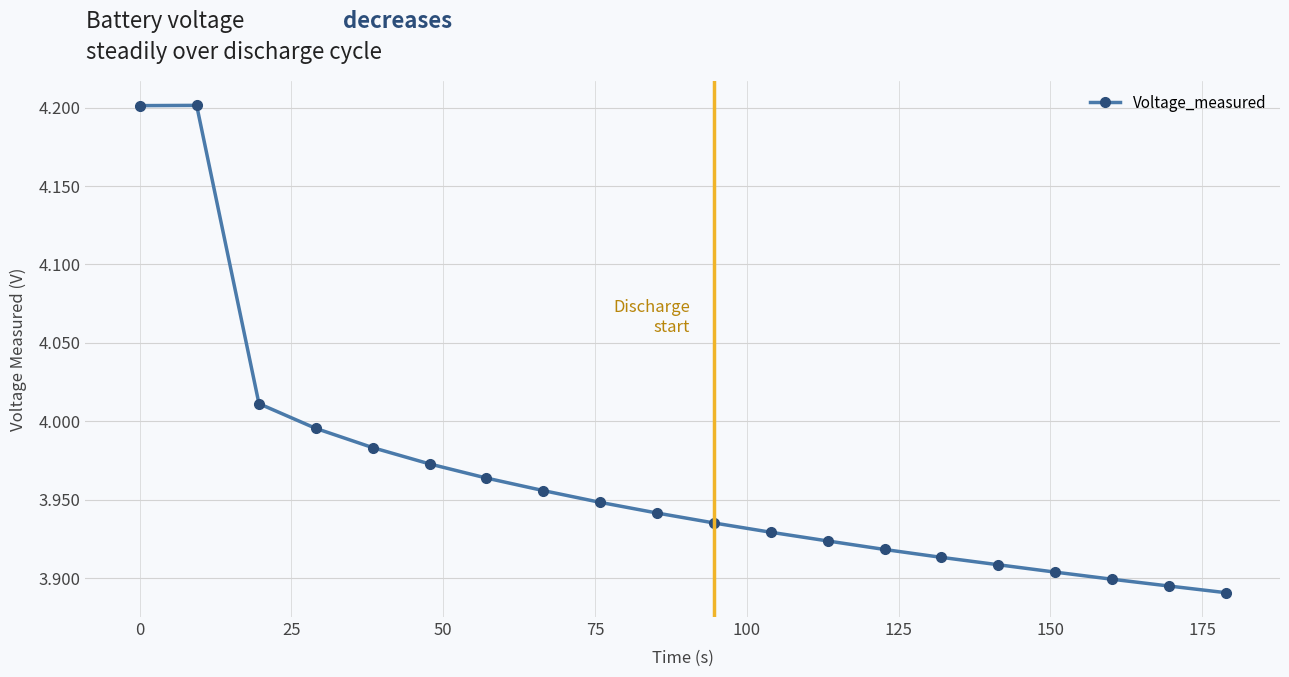

What is the difference between the second highest and minimum values?

0.3